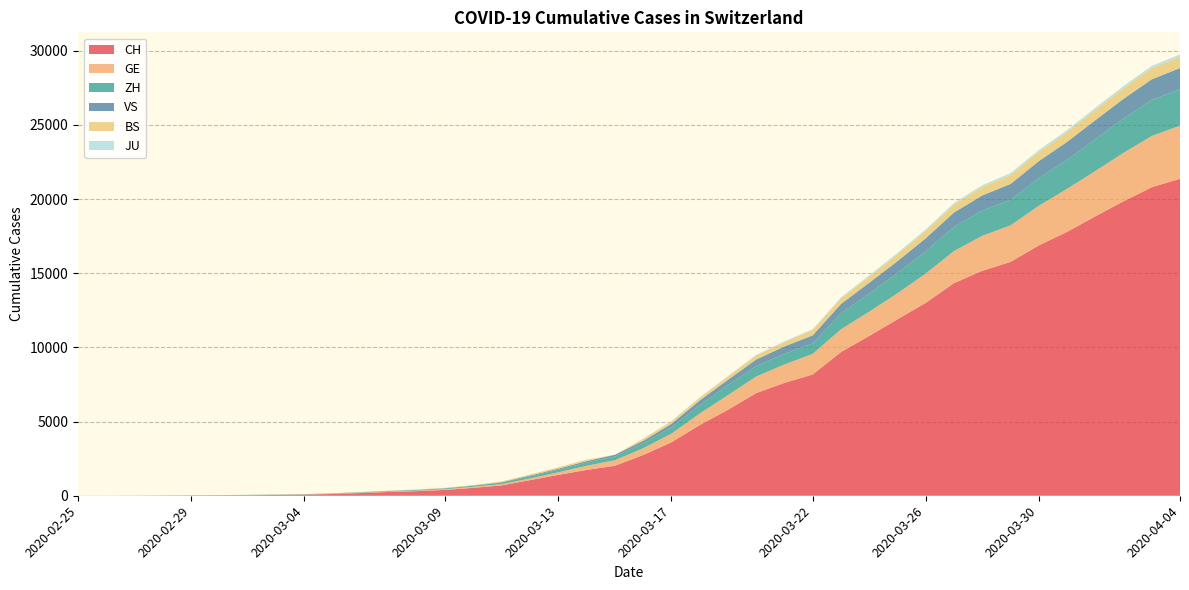

Reading left to right, transcribe all the data shown in this chart.

CH: 2020-02-25=1	2020-02-26=2	2020-02-27=6	2020-02-28=13	2020-02-29=20	2020-03-01=27	2020-03-02=37	2020-03-03=54	2020-03-04=73	2020-03-05=117	2020-03-06=182	2020-03-07=254	2020-03-08=311	2020-03-09=395	2020-03-10=533	2020-03-11=702	2020-03-12=1054	2020-03-13=1406	2020-03-14=1739	2020-03-15=2021	2020-03-16=2742	2020-03-17=3601	2020-03-18=4764	2020-03-19=5791	2020-03-20=6917	2020-03-21=7607	2020-03-22=8174	2020-03-23=9686	2020-03-24=10772	2020-03-25=11892	2020-03-26=13002	2020-03-27=14332	2020-03-28=15164	2020-03-29=15761	2020-03-30=16874	2020-03-31=17788	2020-04-01=18832	2020-04-02=19849	2020-04-03=20802	2020-04-04=21368
GE: 2020-02-25=0	2020-02-26=1	2020-02-27=1	2020-02-28=4	2020-02-29=6	2020-03-01=8	2020-03-02=8	2020-03-03=11	2020-03-04=11	2020-03-05=15	2020-03-06=19	2020-03-07=30	2020-03-08=38	2020-03-09=47	2020-03-10=73	2020-03-11=84	2020-03-12=114	2020-03-13=178	2020-03-14=281	2020-03-15=374	2020-03-16=460	2020-03-17=587	2020-03-18=775	2020-03-19=994	2020-03-20=1119	2020-03-21=1248	2020-03-22=1391	2020-03-23=1536	2020-03-24=1636	2020-03-25=1757	2020-03-26=1979	2020-03-27=2164	2020-03-28=2360	2020-03-29=2466	2020-03-30=2673	2020-03-31=2902	2020-04-01=3059	2020-04-02=3270	2020-04-03=3456	2020-04-04=3584
ZH: 2020-02-25=1	2020-02-26=2	2020-02-27=2	2020-02-28=2	2020-02-29=6	2020-03-01=7	2020-03-02=11	2020-03-03=14	2020-03-04=16	2020-03-05=24	2020-03-06=30	2020-03-07=35	2020-03-08=41	2020-03-09=50	2020-03-10=63	2020-03-11=102	2020-03-12=141	2020-03-13=164	2020-03-14=219	2020-03-15=251	2020-03-16=327	2020-03-17=430	2020-03-18=569	2020-03-19=680	2020-03-20=712	2020-03-21=712	2020-03-22=712	2020-03-23=1076	2020-03-24=1224	2020-03-25=1371	2020-03-26=1503	2020-03-27=1630	2020-03-28=1704	2020-03-29=1736	2020-03-30=1862	2020-03-31=1953	2020-04-01=2142	2020-04-02=2306	2020-04-03=2434	2020-04-04=2467
VS: 2020-02-25=0	2020-02-26=0	2020-02-27=0	2020-02-28=1	2020-02-29=1	2020-03-01=2	2020-03-02=3	2020-03-03=3	2020-03-04=4	2020-03-05=5	2020-03-06=6	2020-03-07=7	2020-03-08=12	2020-03-09=17	2020-03-10=22	2020-03-11=30	2020-03-12=53	2020-03-13=76	2020-03-14=98	2020-03-15=115	2020-03-16=172	2020-03-17=225	2020-03-18=312	2020-03-19=349	2020-03-20=436	2020-03-21=498	2020-03-22=535	2020-03-23=628	2020-03-24=728	2020-03-25=793	2020-03-26=874	2020-03-27=968	2020-03-28=1017	2020-03-29=1055	2020-03-30=1144	2020-03-31=1211	2020-04-01=1282	2020-04-02=1334	2020-04-03=1383	2020-04-04=1416
BS: 2020-02-25=0	2020-02-26=0	2020-02-27=1	2020-02-28=1	2020-02-29=1	2020-03-01=1	2020-03-02=1	2020-03-03=3	2020-03-04=3	2020-03-05=8	2020-03-06=15	2020-03-07=21	2020-03-08=24	2020-03-09=28	2020-03-10=33	2020-03-11=49	2020-03-12=73	2020-03-13=92	2020-03-14=100	2020-03-15=0	2020-03-16=143	2020-03-17=164	2020-03-18=181	2020-03-19=220	2020-03-20=270	2020-03-21=297	2020-03-22=356	2020-03-23=374	2020-03-24=410	2020-03-25=462	2020-03-26=501	2020-03-27=530	2020-03-28=569	2020-03-29=605	2020-03-30=617	2020-03-31=653	2020-04-01=687	2020-04-02=714	2020-04-03=754	2020-04-04=767
JU: 2020-02-25=0	2020-02-26=0	2020-02-27=0	2020-02-28=0	2020-02-29=0	2020-03-01=0	2020-03-02=0	2020-03-03=0	2020-03-04=0	2020-03-05=0	2020-03-06=0	2020-03-07=0	2020-03-08=0	2020-03-09=0	2020-03-10=0	2020-03-11=0	2020-03-12=0	2020-03-13=0	2020-03-14=0	2020-03-15=0	2020-03-16=0	2020-03-17=29	2020-03-18=32	2020-03-19=36	2020-03-20=44	2020-03-21=54	2020-03-22=61	2020-03-23=69	2020-03-24=82	2020-03-25=92	2020-03-26=100	2020-03-27=114	2020-03-28=119	2020-03-29=127	2020-03-30=128	2020-03-31=140	2020-04-01=145	2020-04-02=149	2020-04-03=149	2020-04-04=154